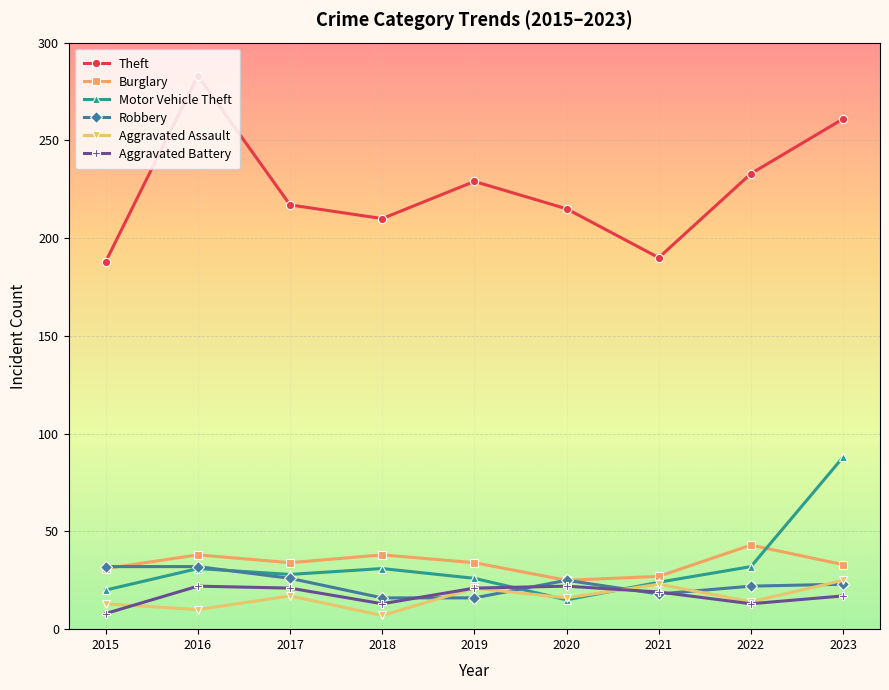

How many data points in Burglary are less than 34?

4